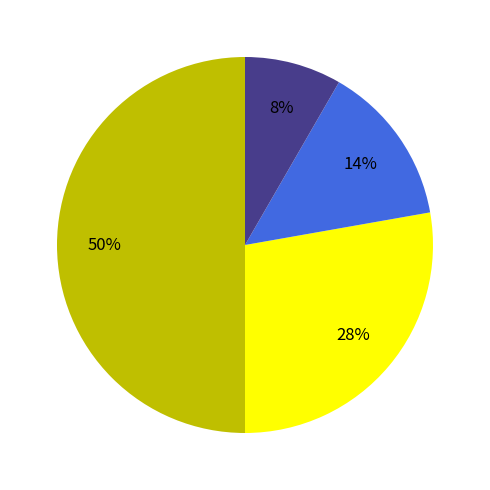

To the nearest percent, what is the difference between the largest and smallest slice percentages?

42%